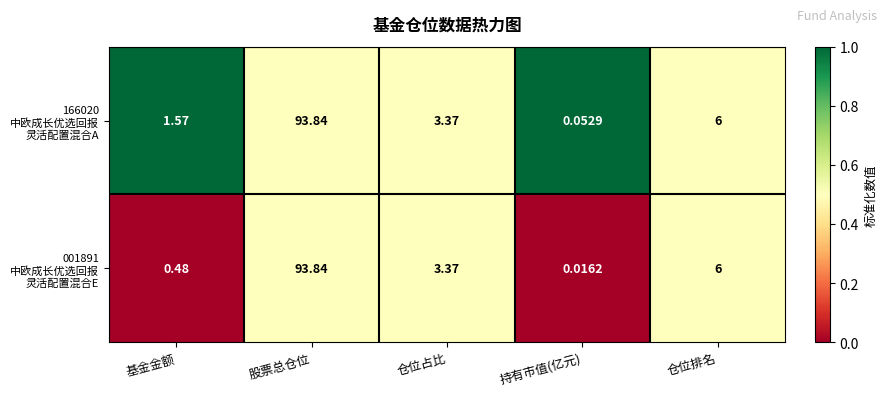

Which category has the highest value across all series?

股票总仓位